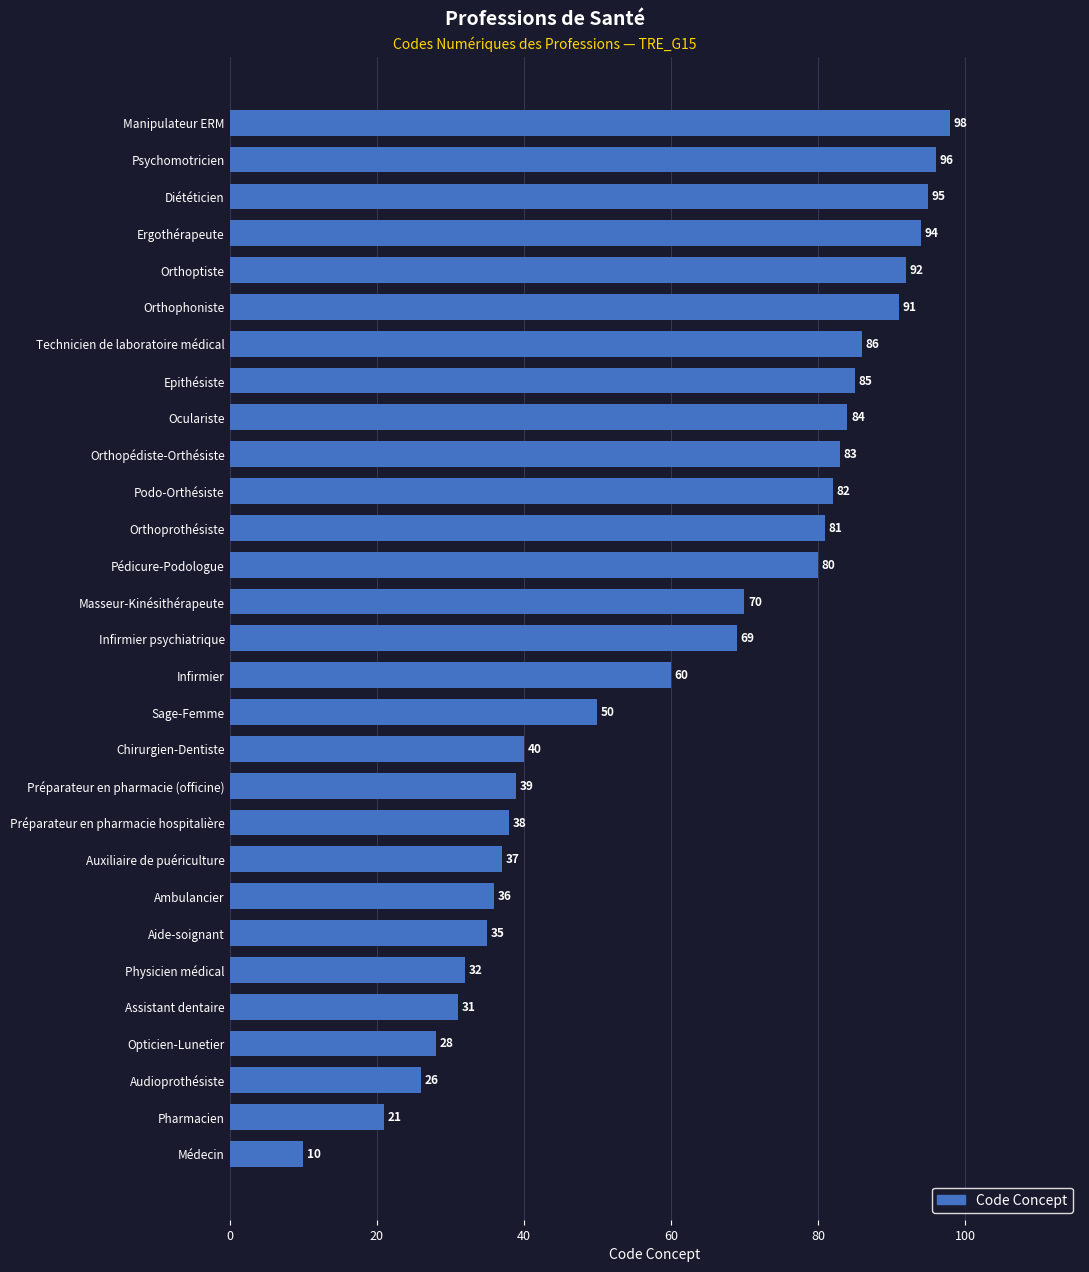

List the labels in order of value, smallest first.

Médecin, Pharmacien, Audioprothésiste, Opticien-Lunetier, Assistant dentaire, Physicien médical, Aide-soignant, Ambulancier, Auxiliaire de puériculture, Préparateur en pharmacie hospitalière, Préparateur en pharmacie (officine), Chirurgien-Dentiste, Sage-Femme, Infirmier, Infirmier psychiatrique, Masseur-Kinésithérapeute, Pédicure-Podologue, Orthoprothésiste, Podo-Orthésiste, Orthopédiste-Orthésiste, Oculariste, Epithésiste, Technicien de laboratoire médical, Orthophoniste, Orthoptiste, Ergothérapeute, Diététicien, Psychomotricien, Manipulateur ERM